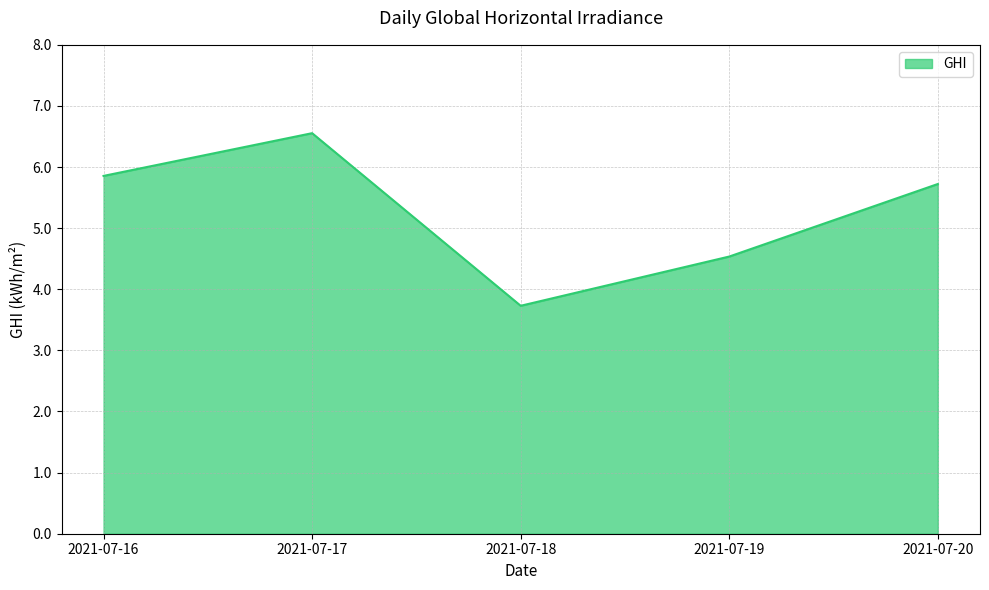

Read the value at 2021-07-19.

4.5